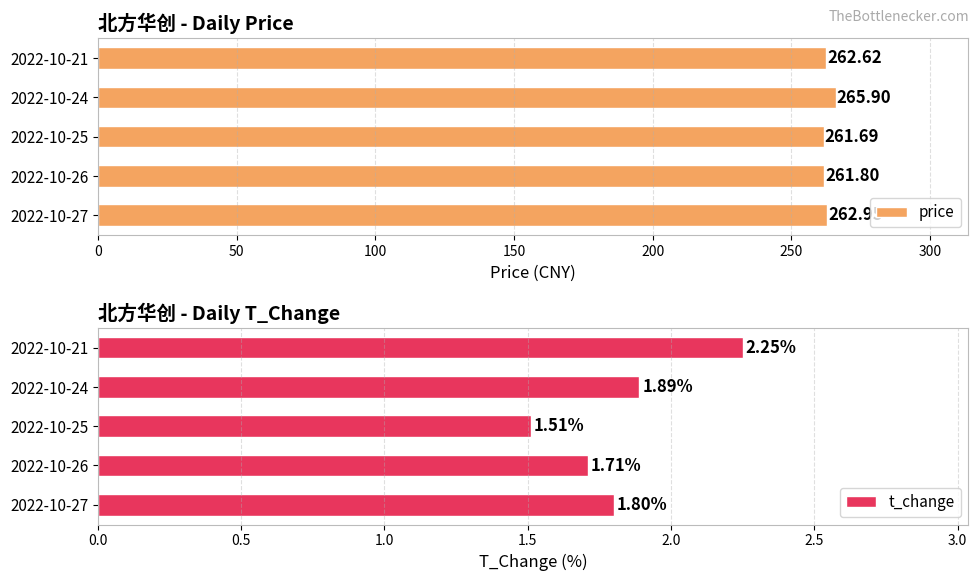

List the labels in order of t_change value, smallest first.

2022-10-25, 2022-10-26, 2022-10-27, 2022-10-24, 2022-10-21